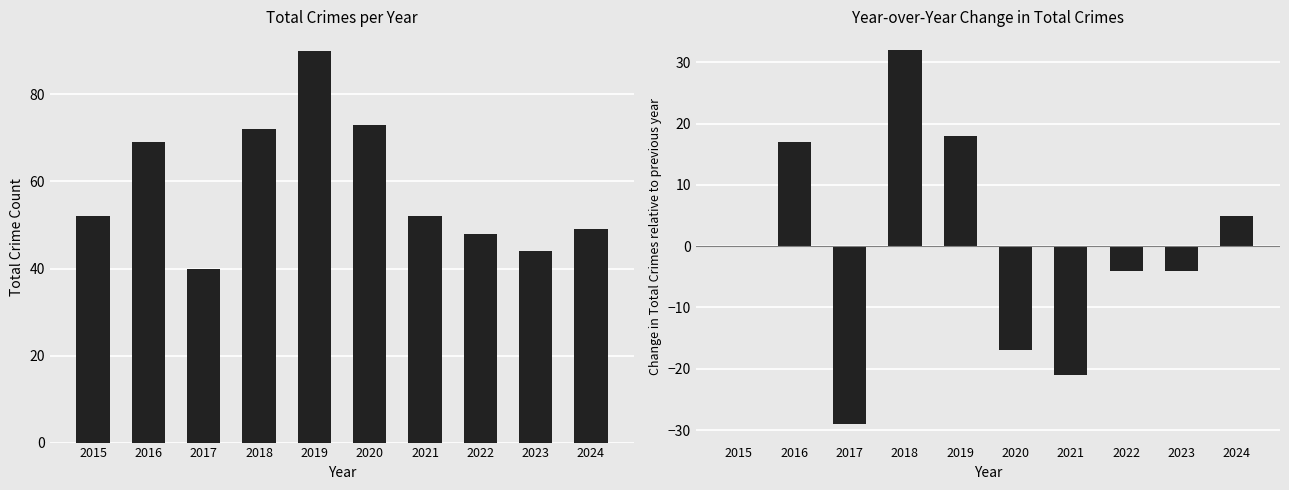

List the series in order of their peak value, lowest first.

YoY Change in Total, Total